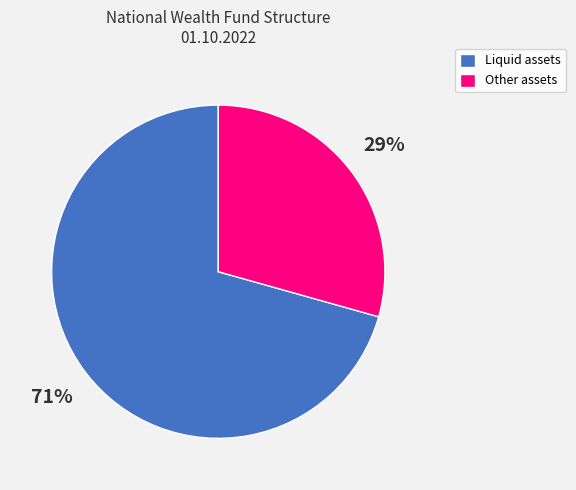

The Other assets slice represents 29% of the pie. True or false?

True